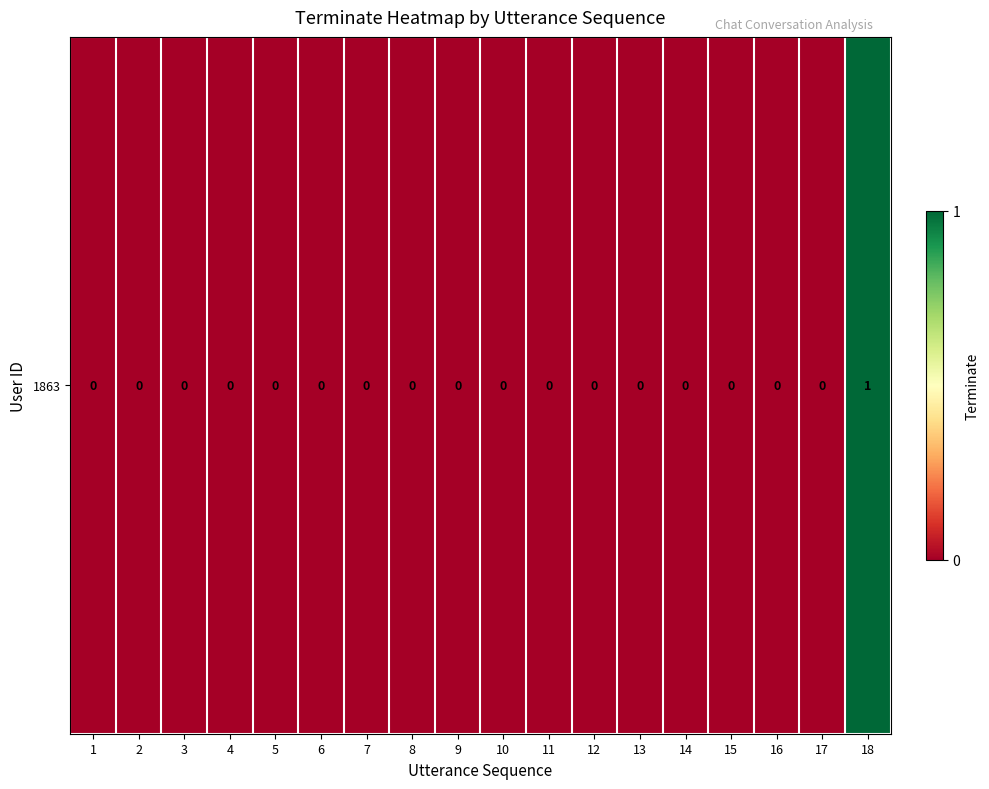

True or false: the data shows 0 at 5.

False